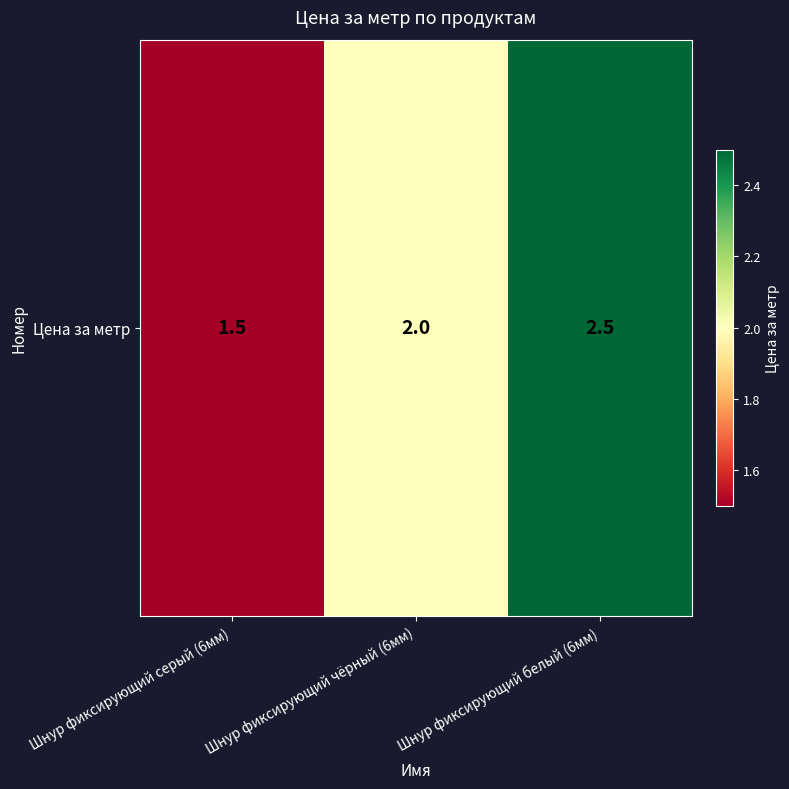

What is the sum of all values?

6.0